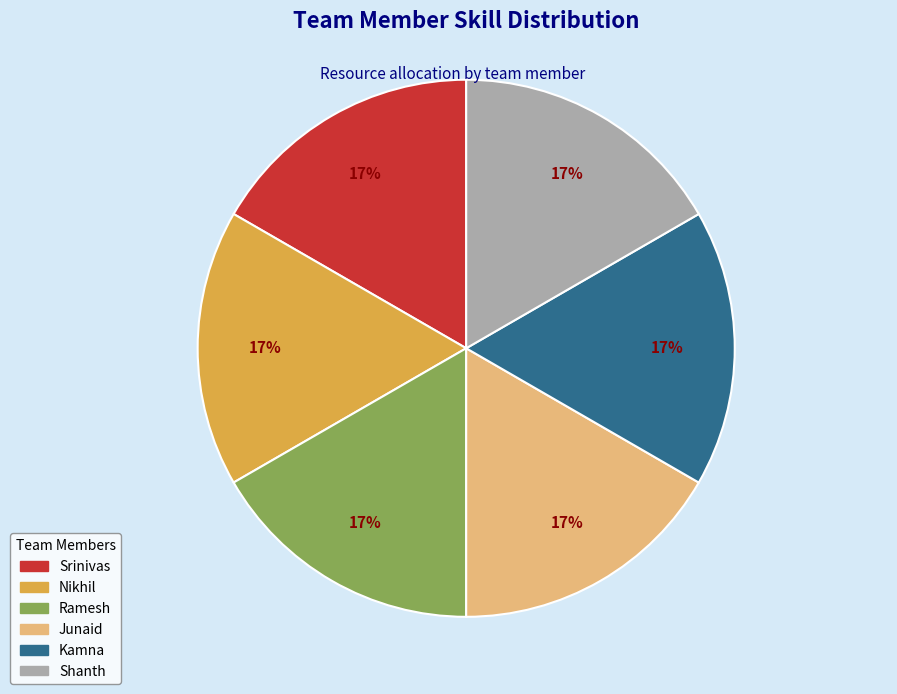

Approximately how many times larger is the value at Ramesh compared to Shanth?

1.0